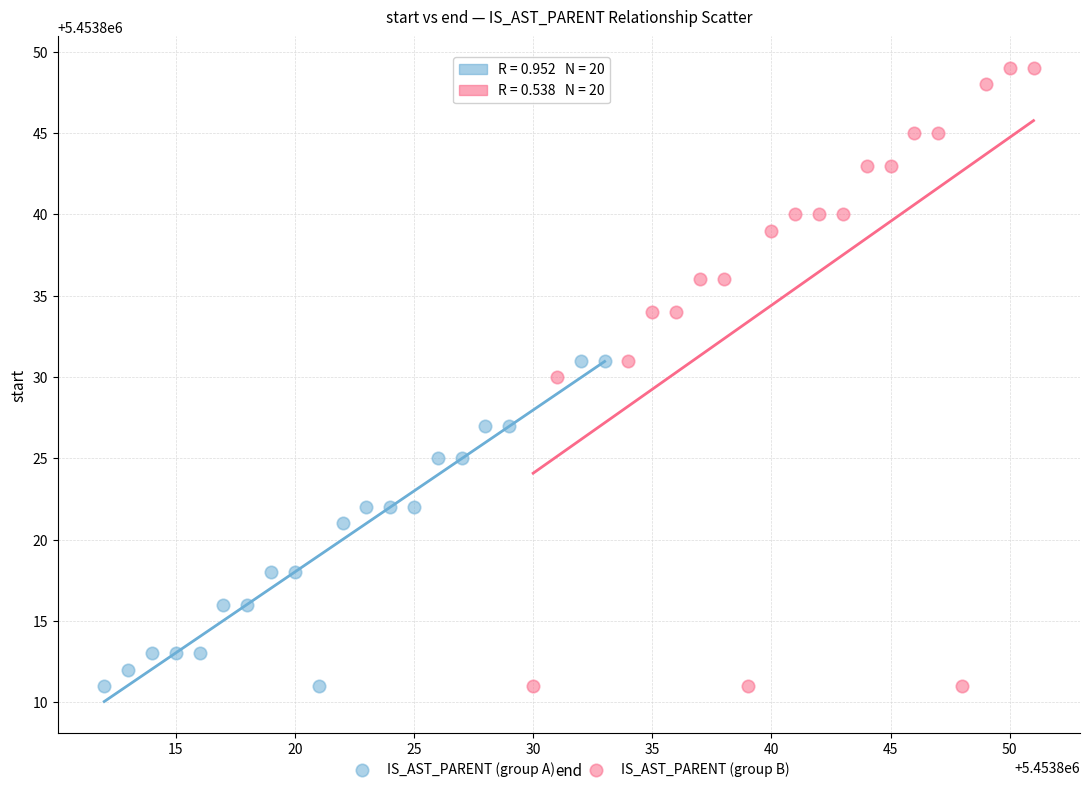

What are all the series names shown in the legend?

IS_AST_PARENT (group A), IS_AST_PARENT (group B)